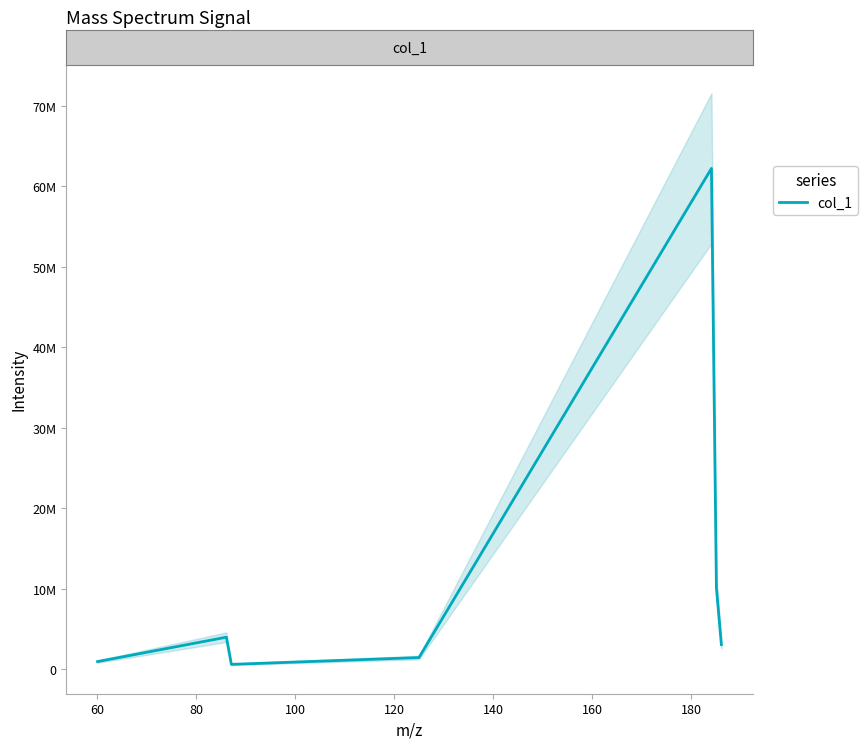

How many points are higher than both their immediate neighbors (excluding endpoints)?

2